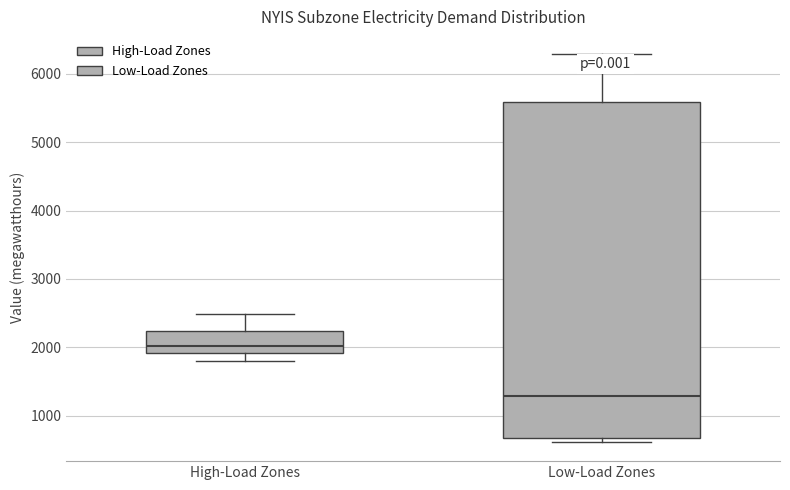

Reading left to right, read every box against the y-axis: the position of its median line, the range the box covers, and the ends of its whiskers. The values are not printed on the chart, so give them approximately, as read against the axis.

High-Load Zones: median 2000, box 1900 to 2200, whiskers 1800 to 2500
Low-Load Zones: median 1300, box 700 to 5600, whiskers 600 to 6300